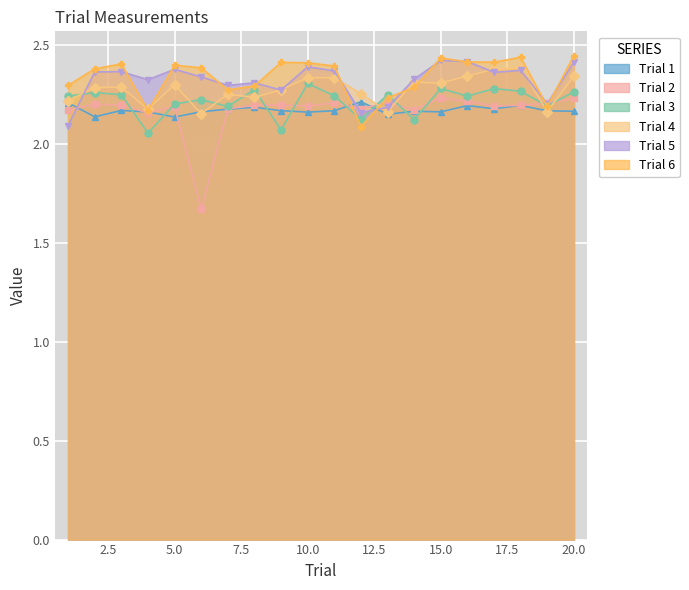

Which series has the largest total across all categories?

Trial 6